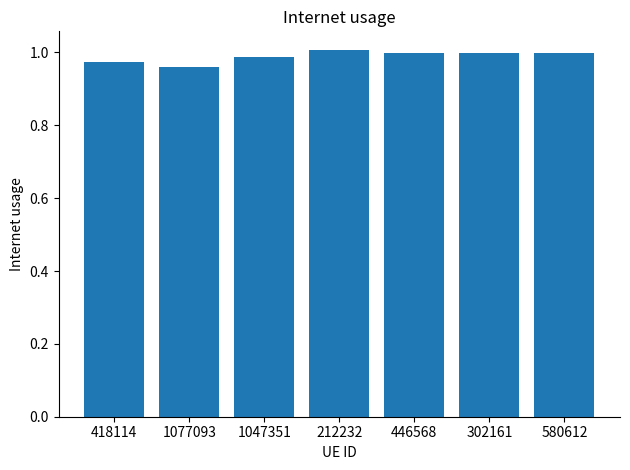

The value at 1077093 is 1.0. True or false?

True